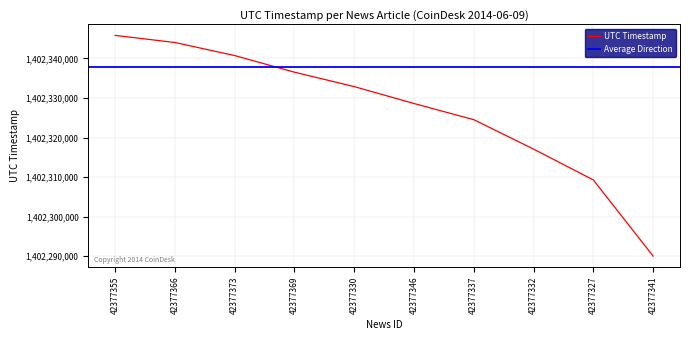

What is the minimum value shown in the chart?

1402290041